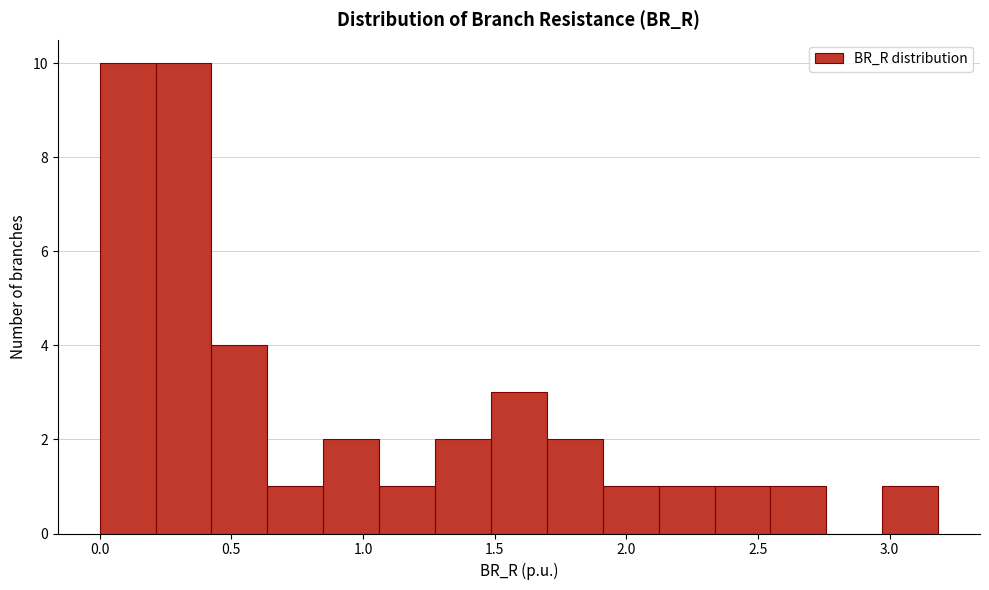

Reading left to right, list every bar in this chart as the range it spans on the x-axis followed by its height. Neither the bar edges nor the heights are printed on the chart, so give them approximately, as read against the axes.

0.00 to 0.20: 10
0.20 to 0.40: 10
0.40 to 0.65: 4
0.65 to 0.85: 1
0.85 to 1.05: 2
1.05 to 1.25: 1
1.25 to 1.50: 2
1.50 to 1.70: 3
1.70 to 1.90: 2
1.90 to 2.10: 1
2.10 to 2.35: 1
2.35 to 2.55: 1
2.55 to 2.75: 1
2.75 to 2.95: 0
2.95 to 3.20: 1